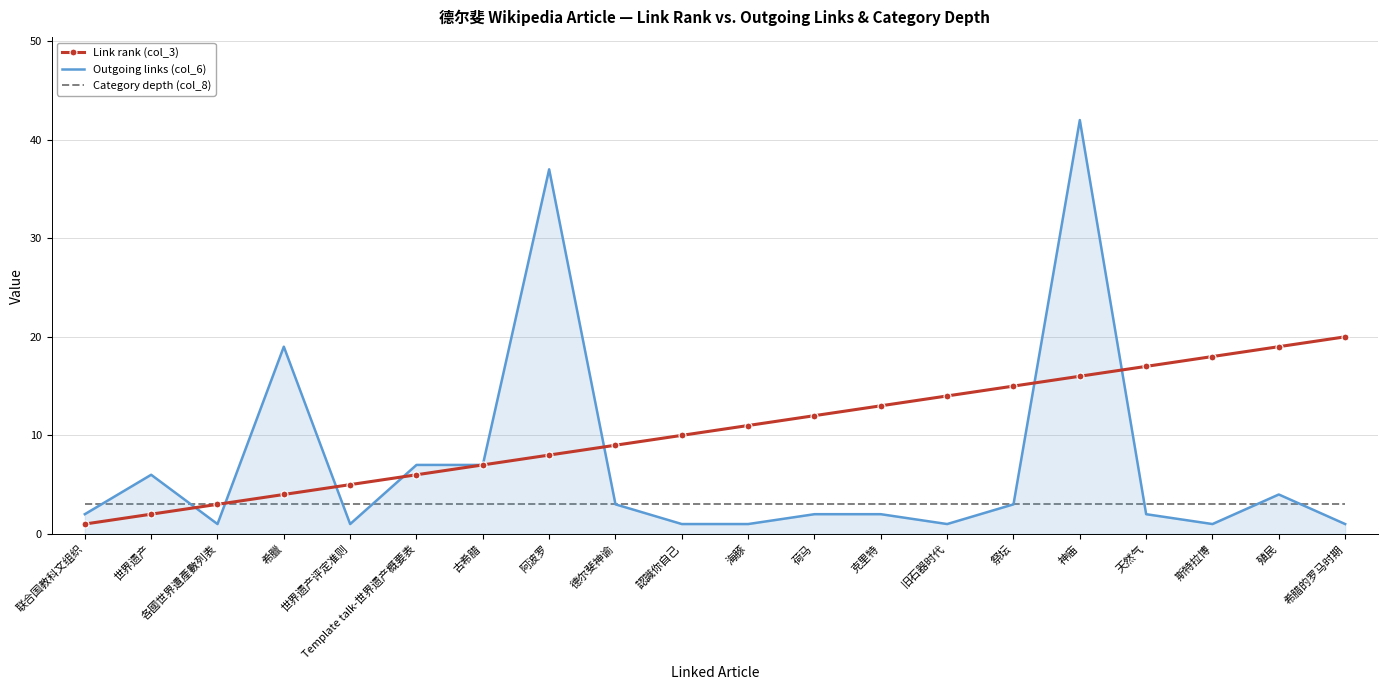

The Link rank (col_3) series shows 8 at 阿波罗. True or false?

True